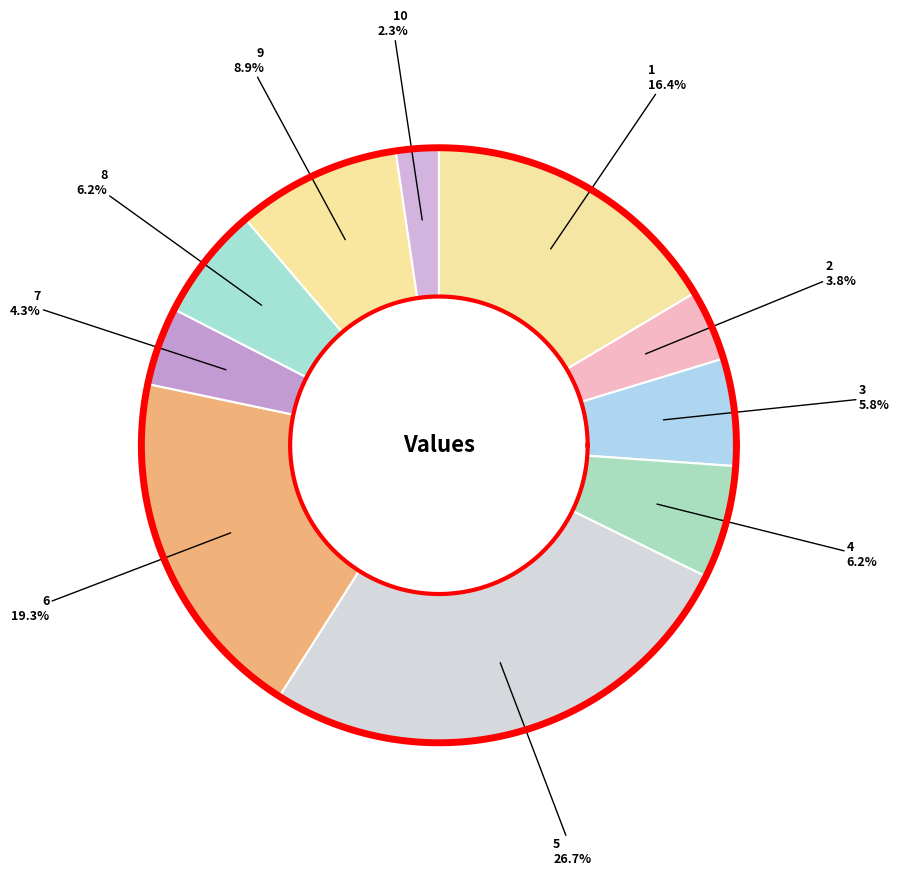

What percentage is the 5 slice, to the nearest percent?

27%